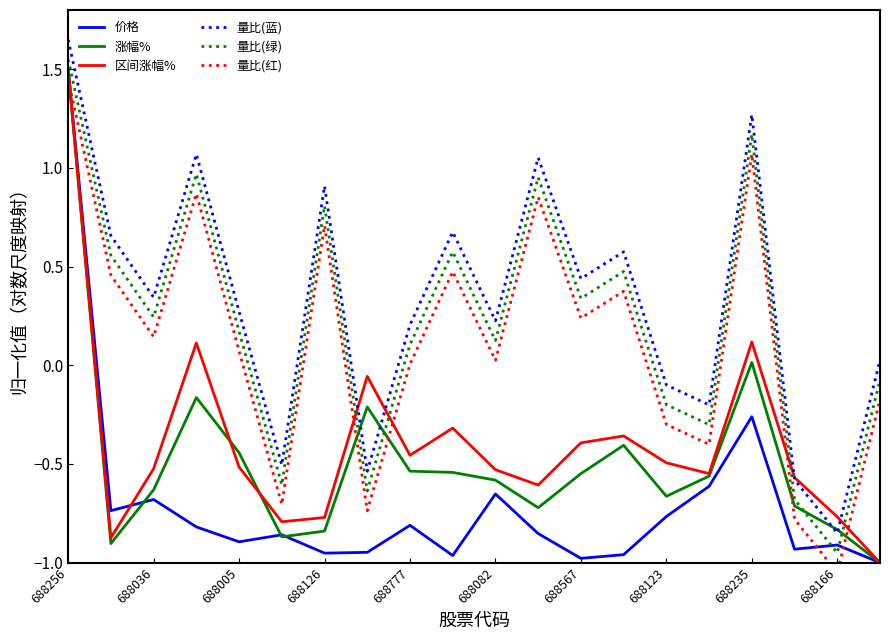

Rank the series by their maximum value, from lowest to highest.

量比(红), 价格, 涨幅%, 区间涨幅%, 量比(绿), 量比(蓝)